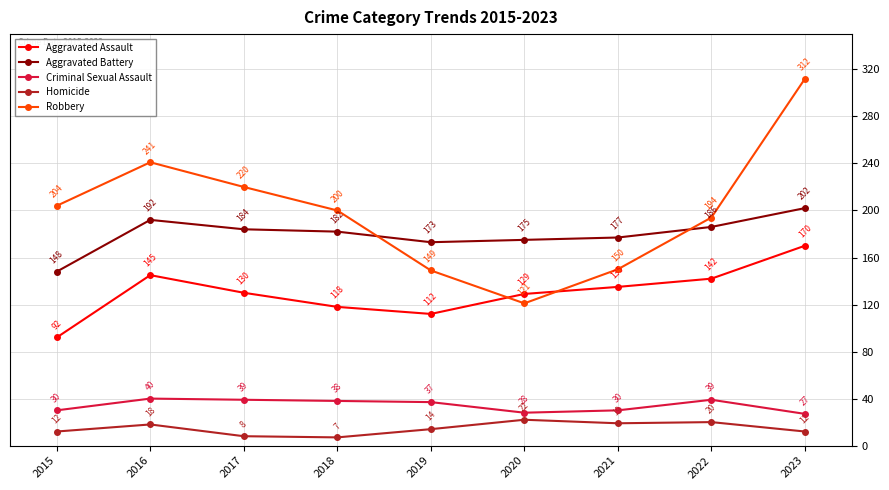

What is the difference between the Homicide values at 2020 and 2019?

8